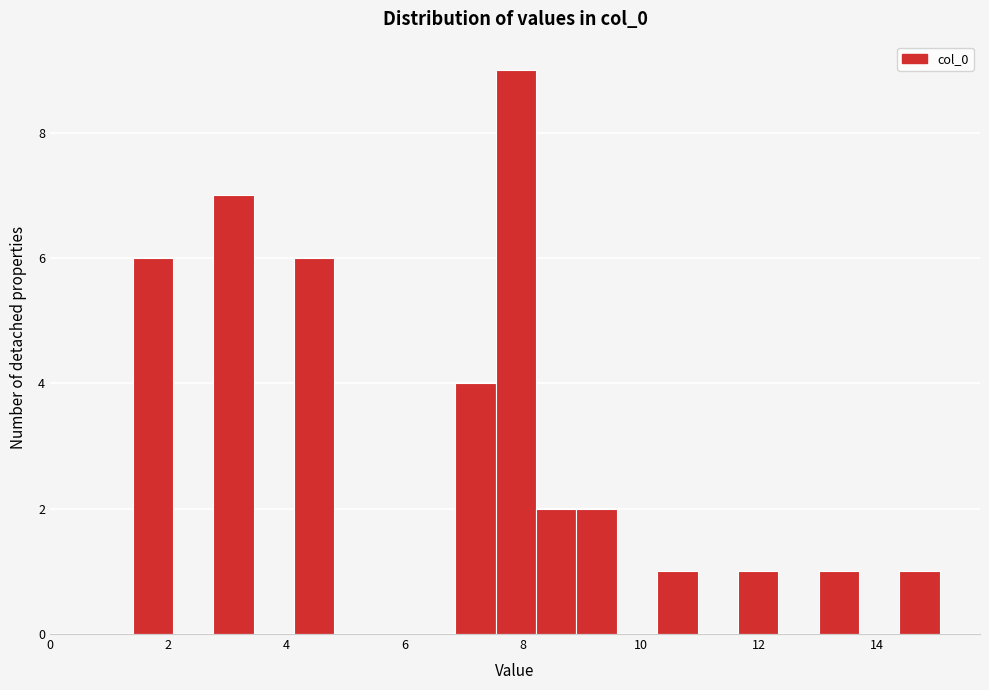

Read against the x-axis, roughly where is the centre of the tallest bar?

7.8